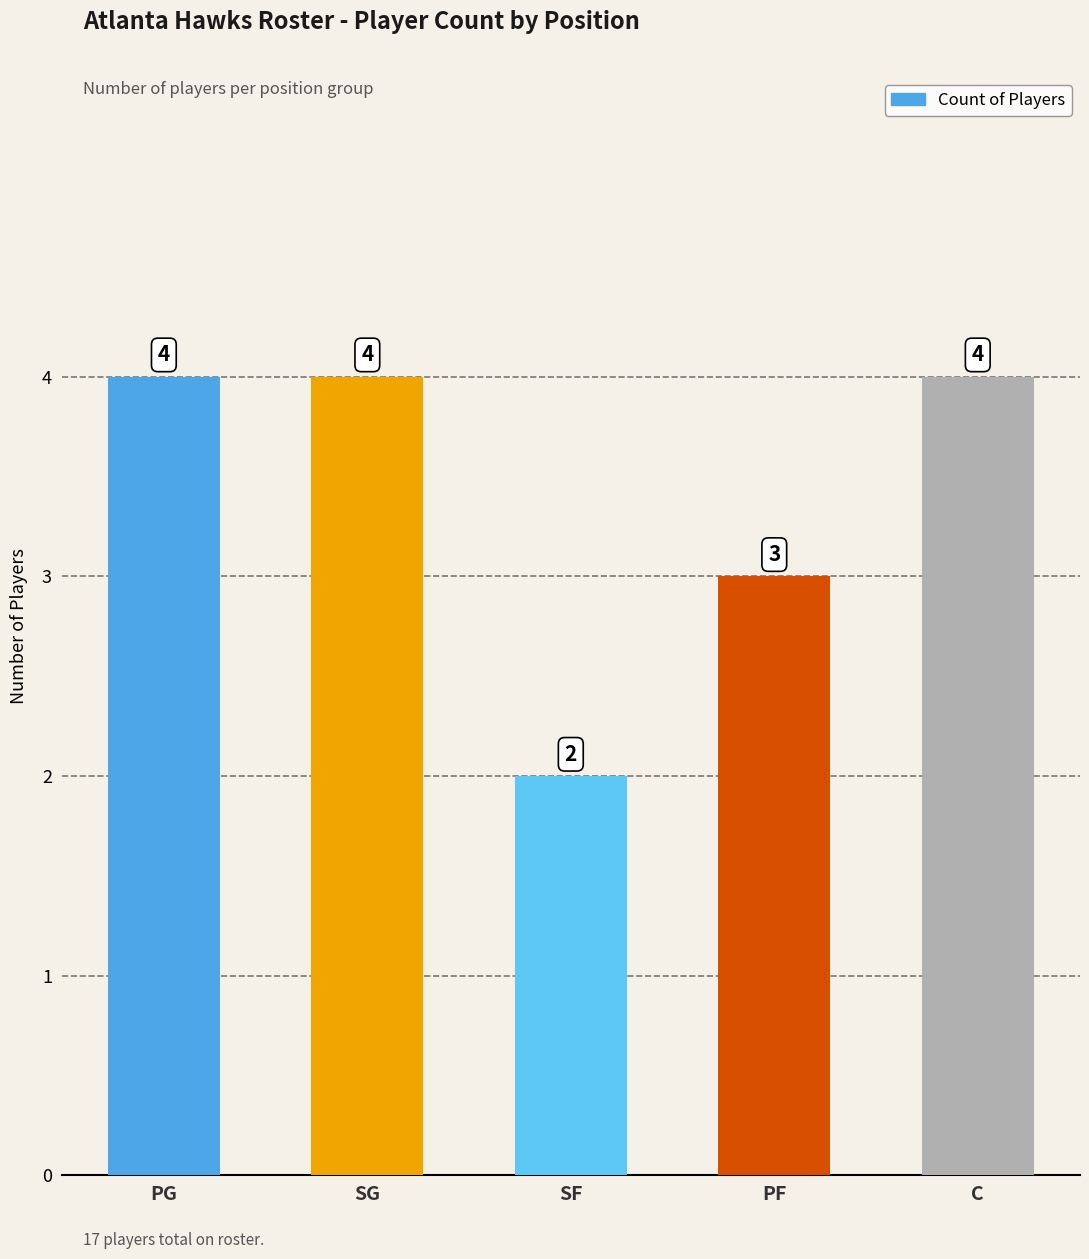

What is the smallest value displayed?

2